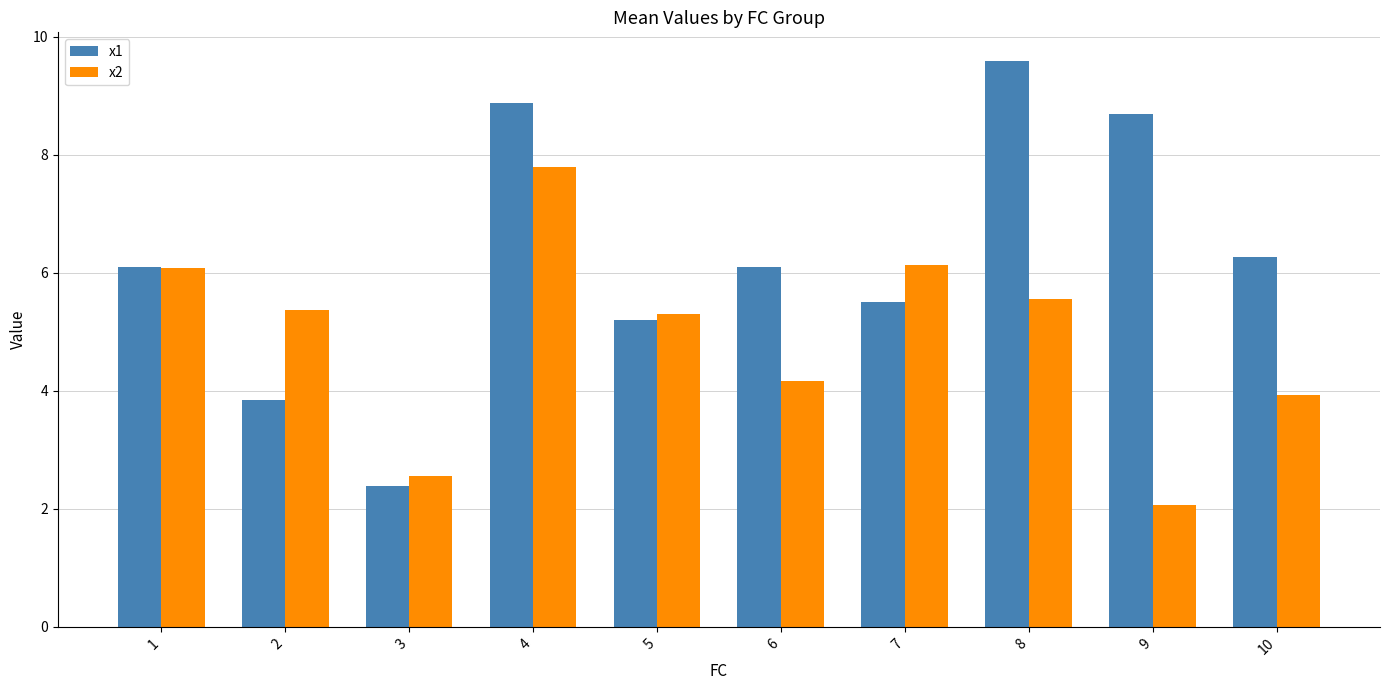

What is the spread (max minus min) of values at 8?

4.0